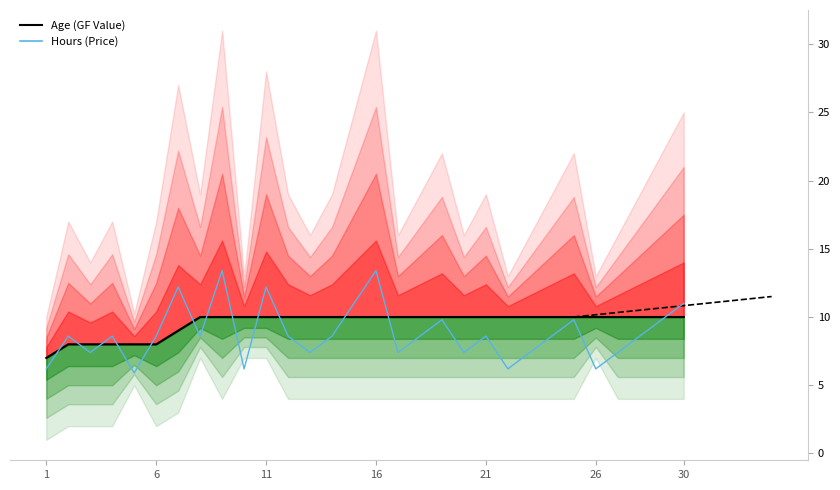

At which label does Age (central) reach its minimum?

1